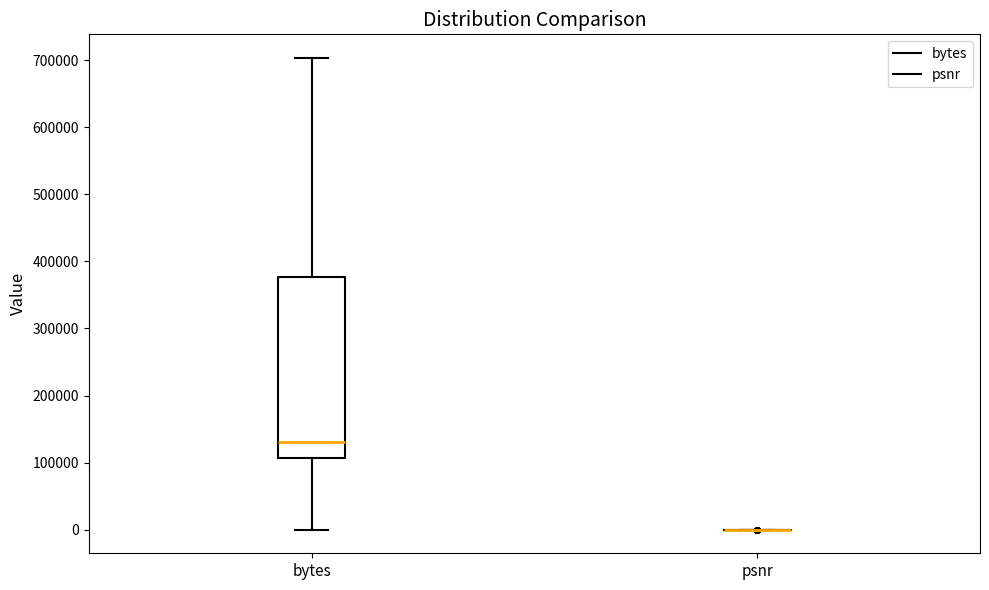

Comparing the boxes themselves (not the whiskers), which one is the tallest?

bytes